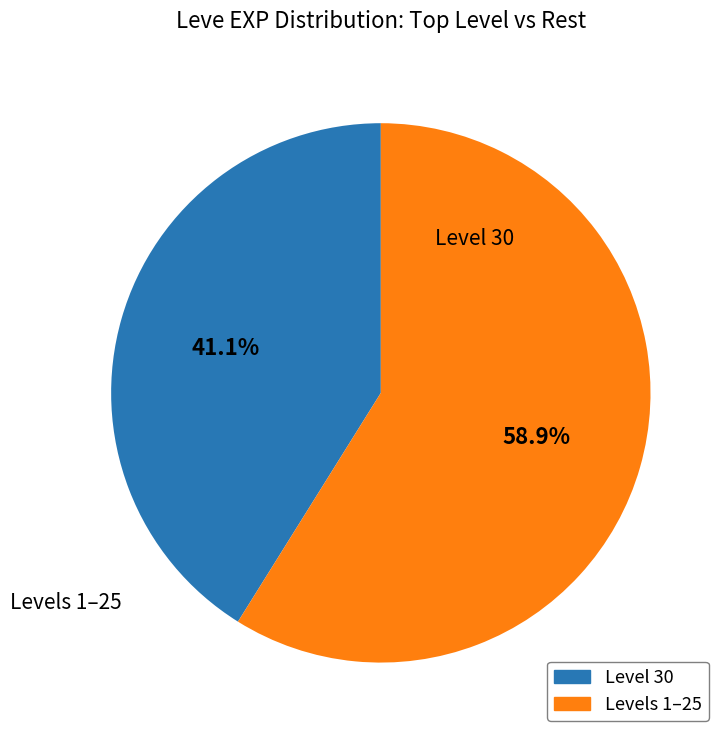

Count the number of slices in the pie.

2